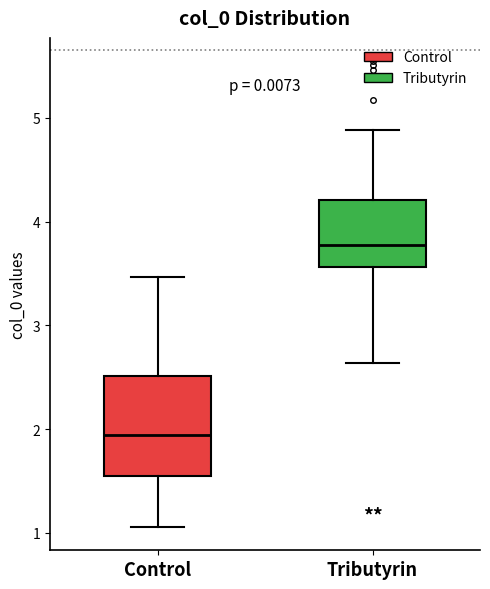

Where is the lower edge of the box for Control on the y-axis? The values are not printed on the chart, so give them approximately, as read against the axis.

1.5